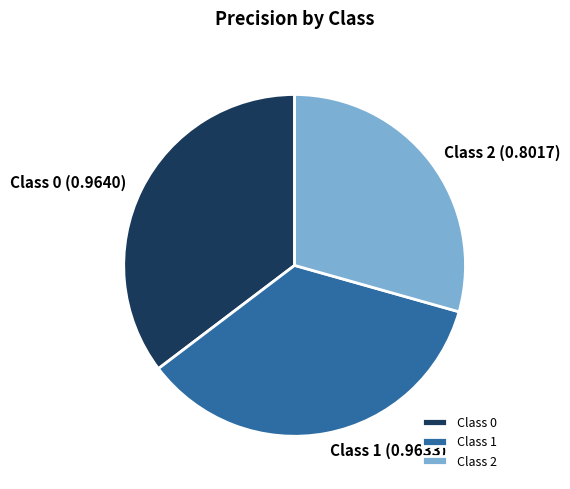

Is it true that Class 2 is 29% of the pie?

True